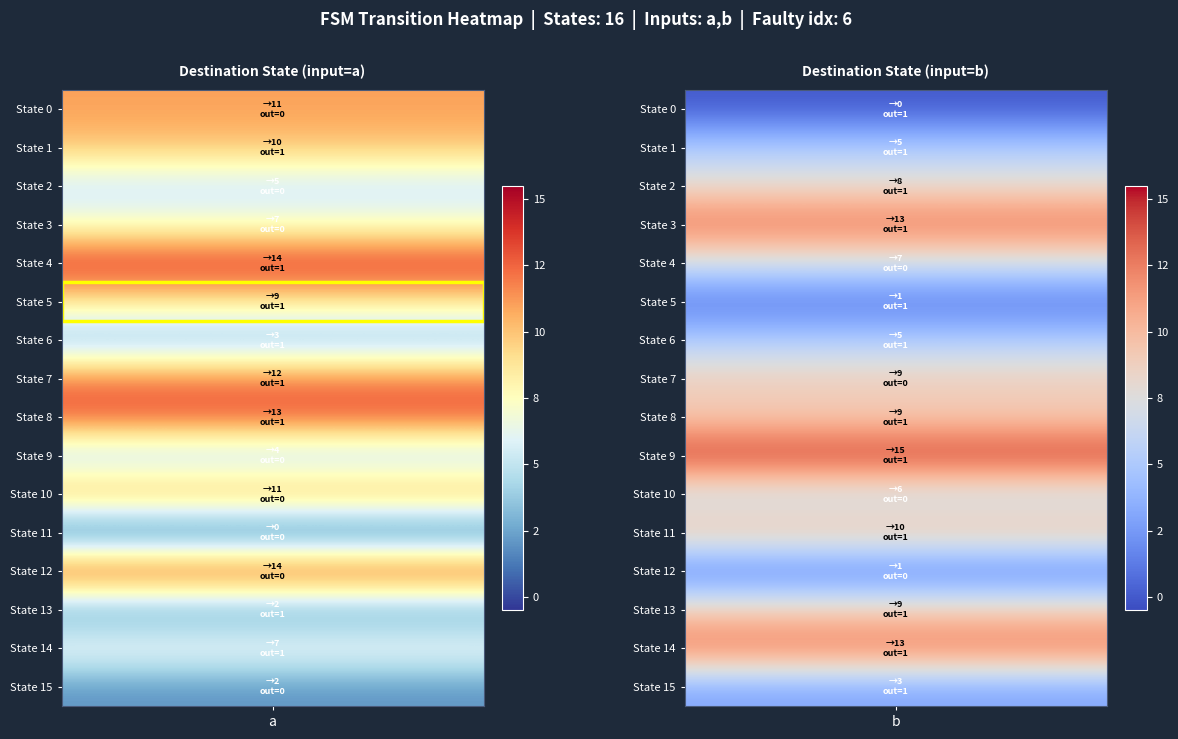

Between 0 and 1, which series saw the biggest shift?

12